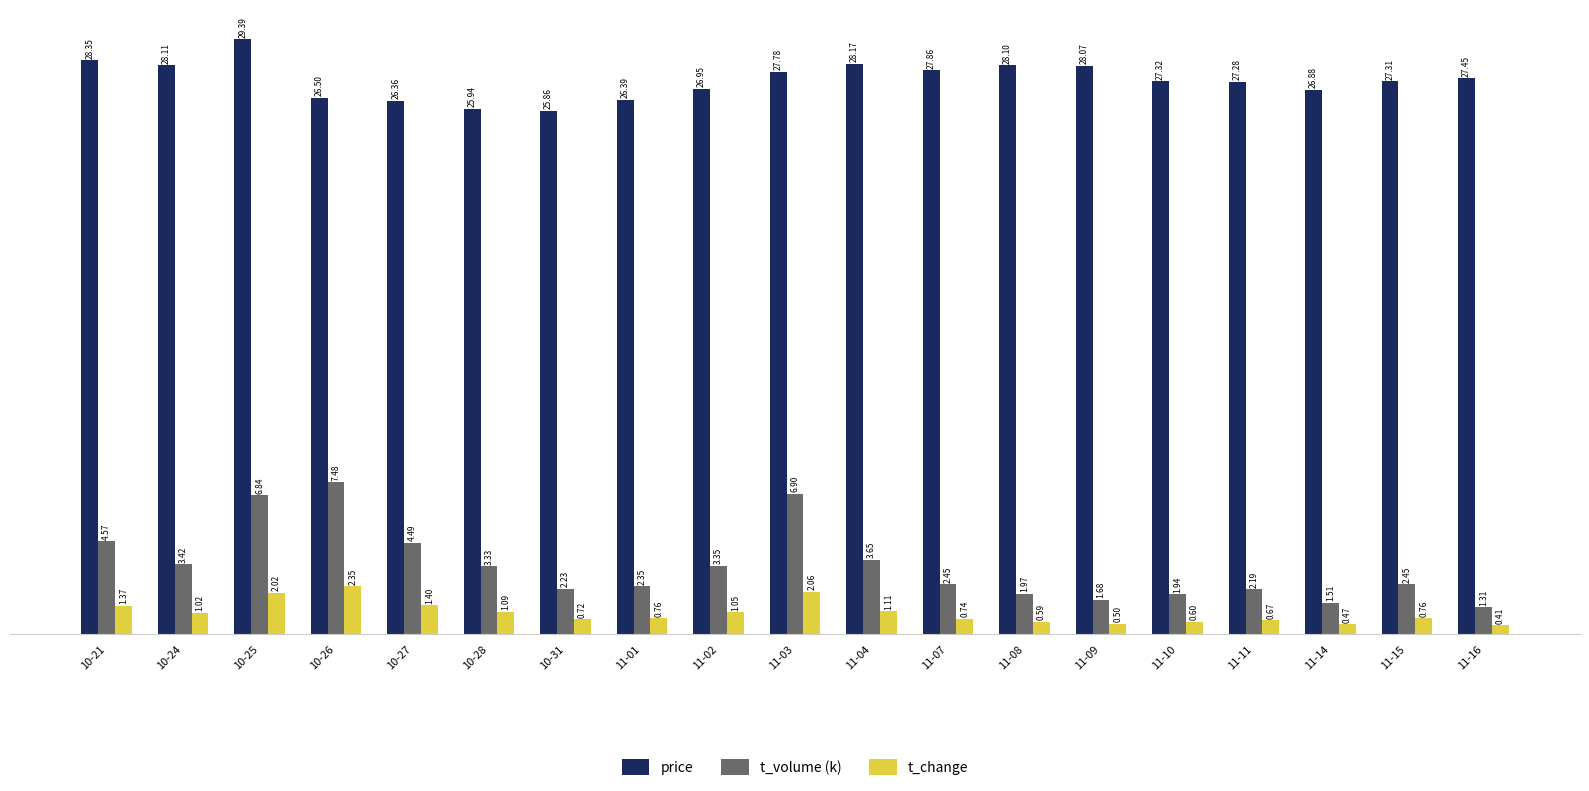

How many categories are shown in the chart?

19